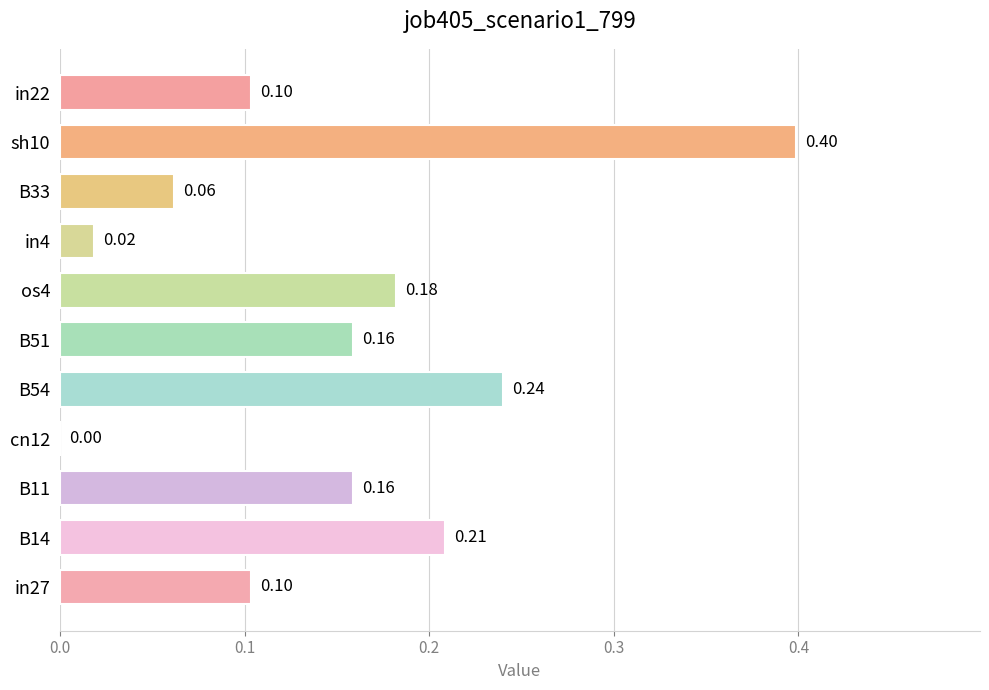

What is the sum of all values?

1.6